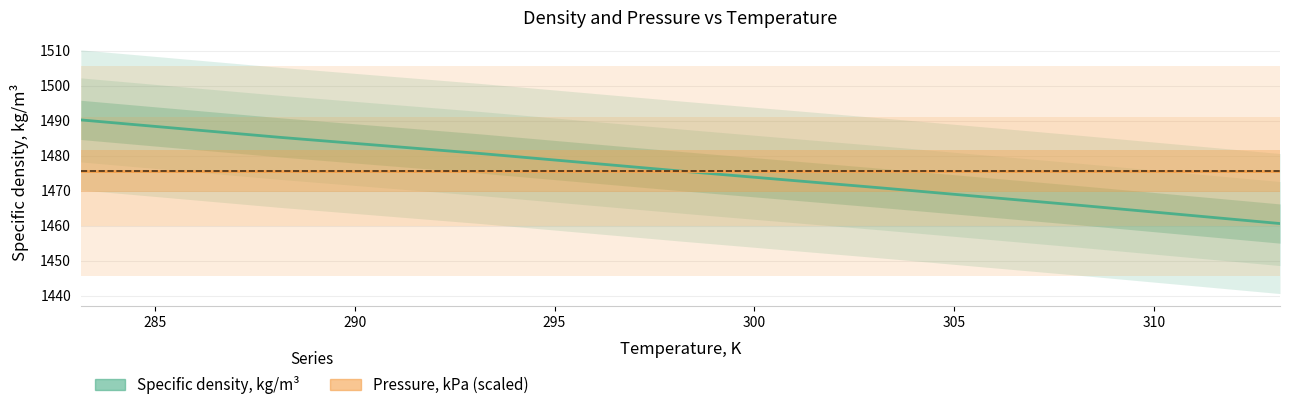

How many lines are shown in the chart?

2